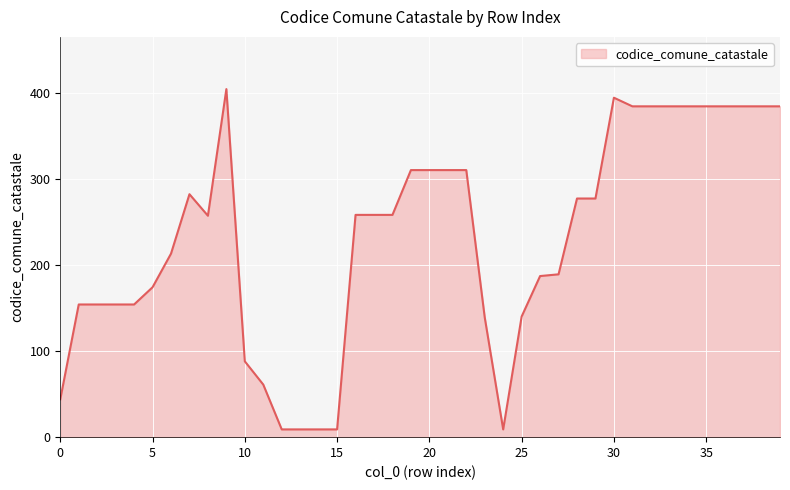

What is the difference between the maximum and minimum values?

395